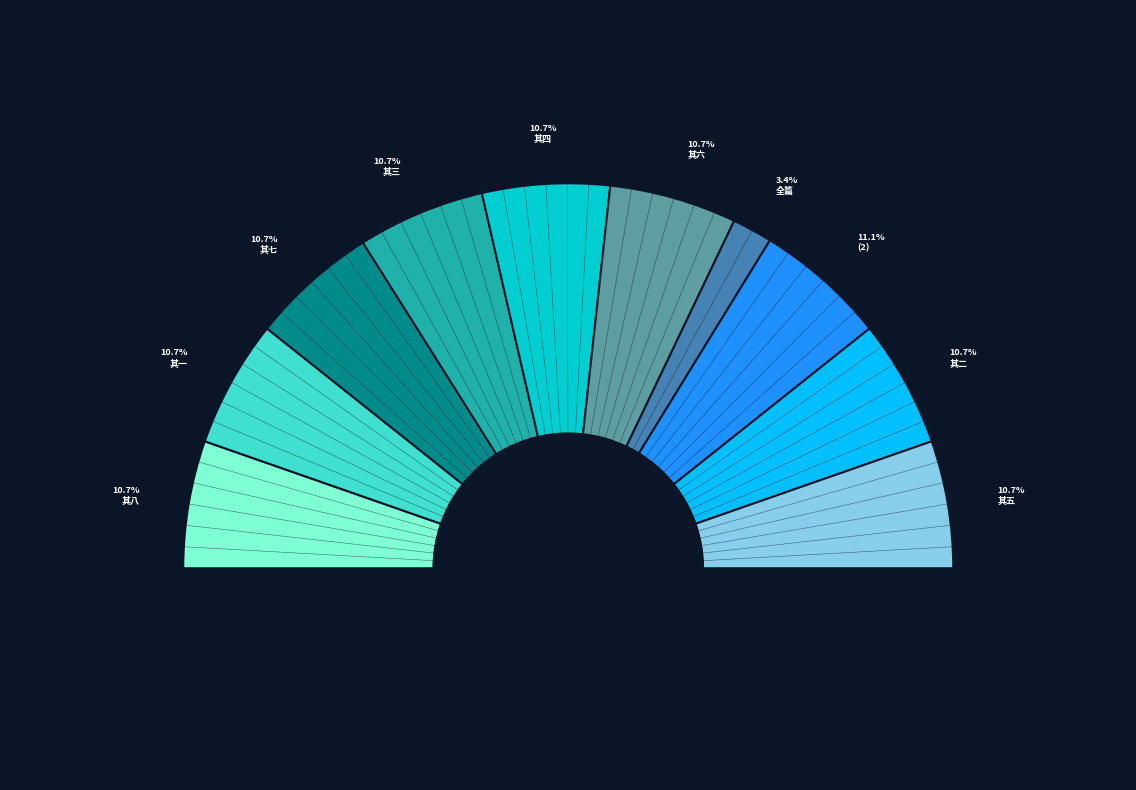

What percentage is the 次韵蔡瞻明木犀八绝句 slice, to the nearest percent?

3%